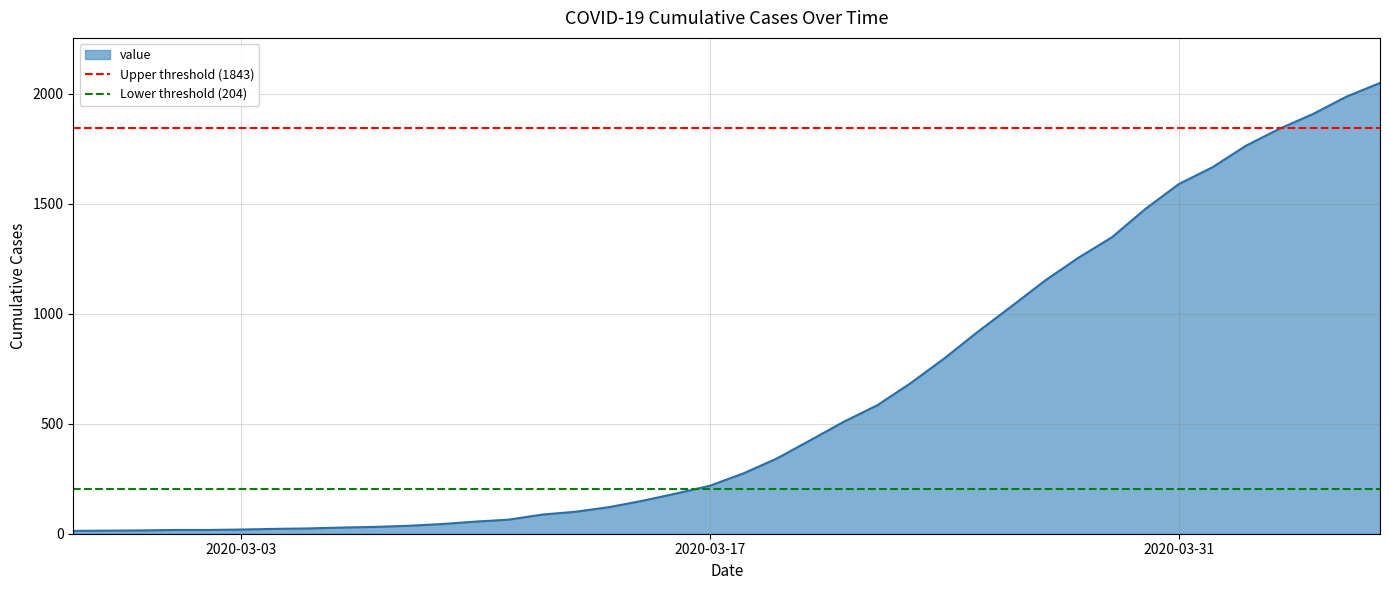

Does the chart have visible grid lines?

Yes